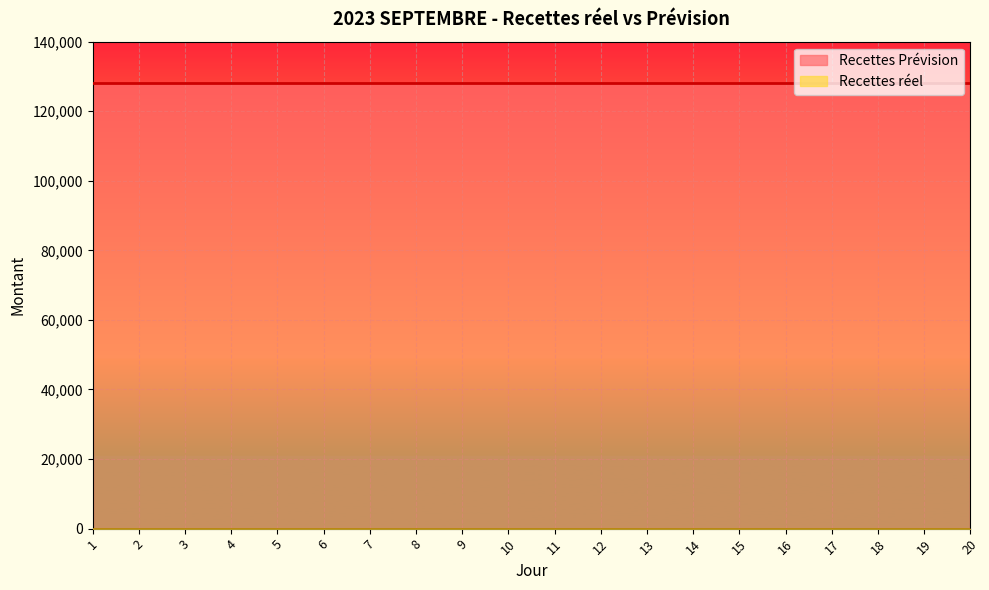

What is the greatest value displayed?

128187